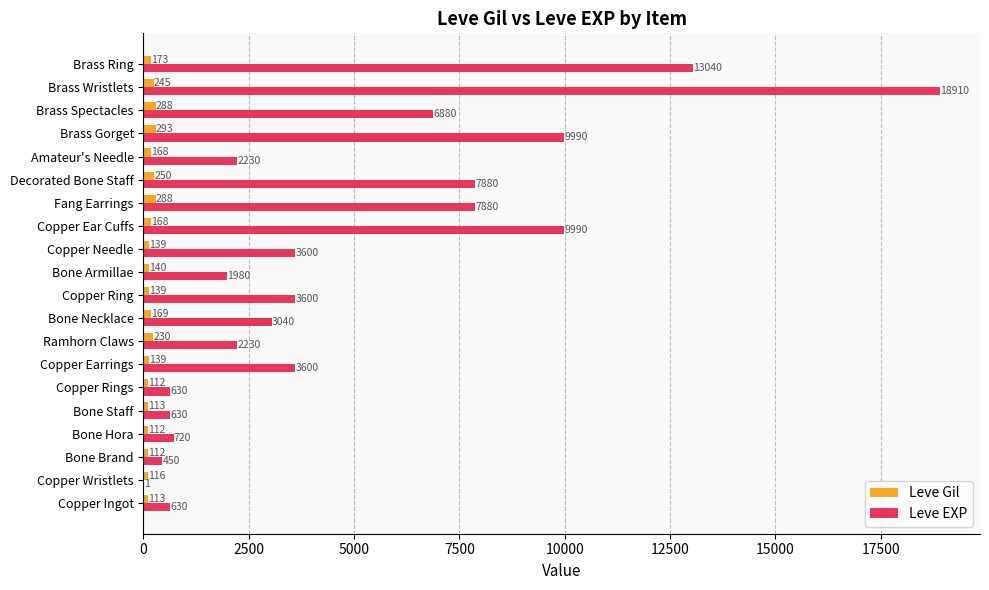

What are all the series names shown in the legend?

Leve Gil, Leve EXP